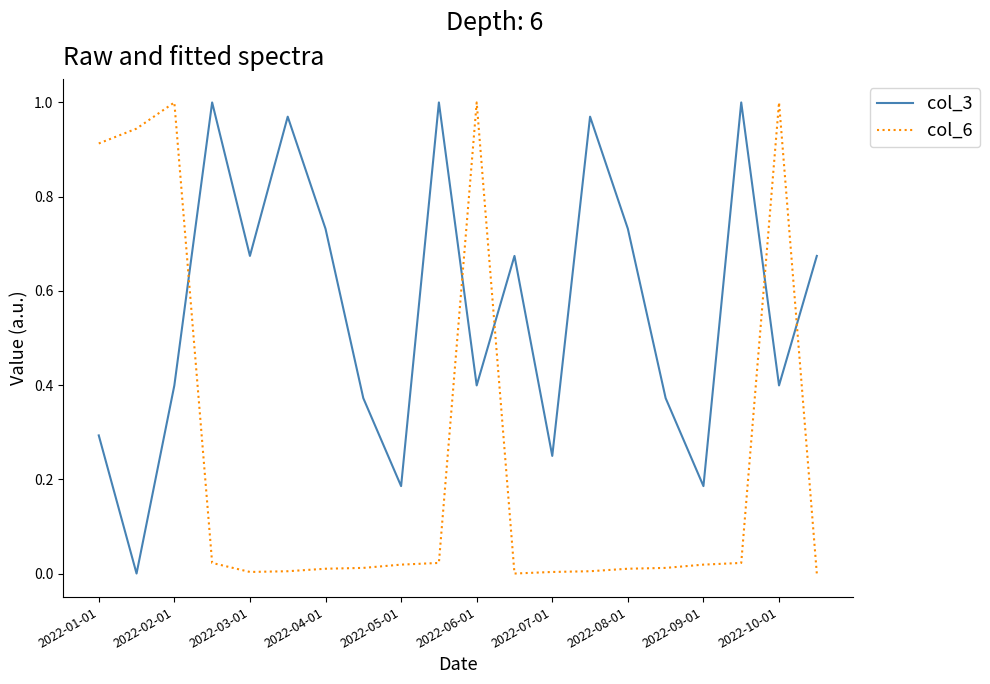

How many times do col_6 and col_3 cross each other?

5